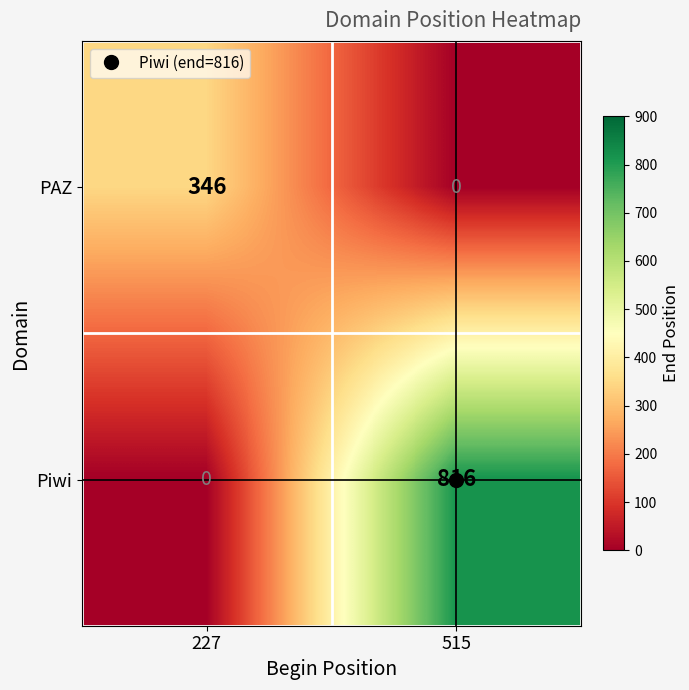

At which category is the sum across all series the highest?

515